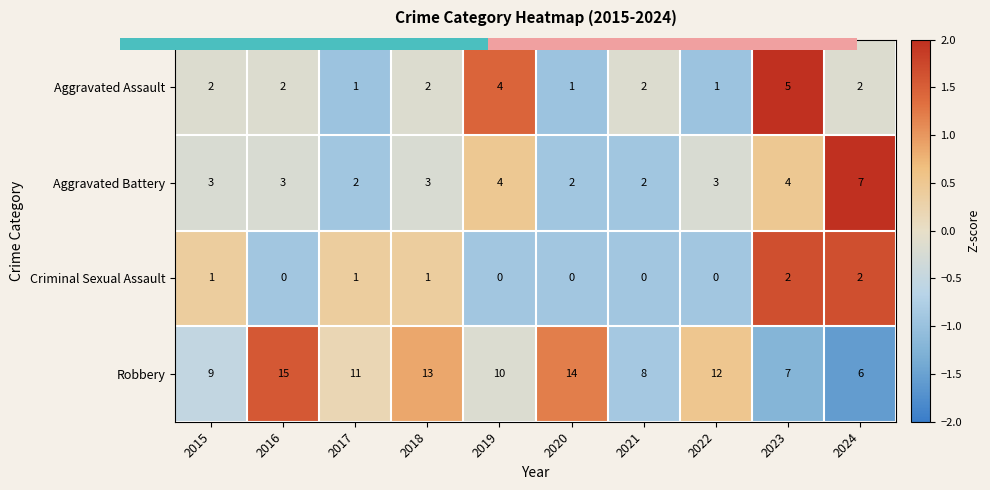

Between 2015 and 2020, which series saw the biggest shift?

Robbery